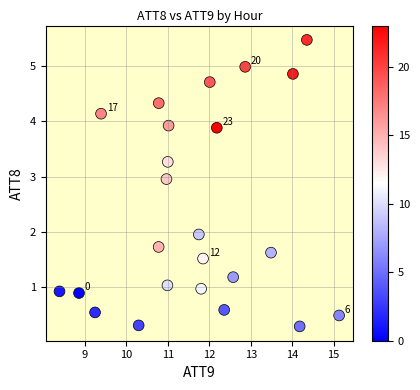

What is the range of X values (max minus min)?

6.7